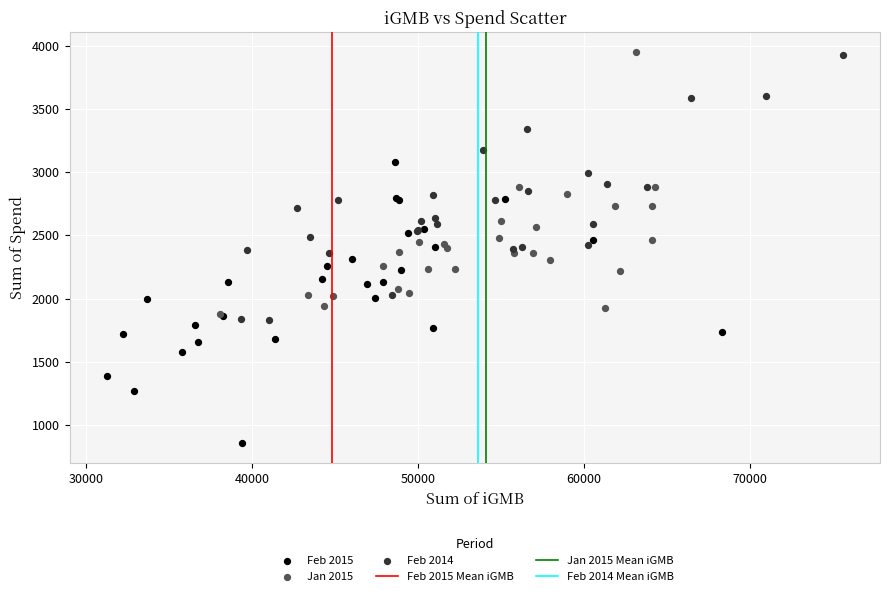

Which series reaches the minimum Y coordinate?

Feb 2015